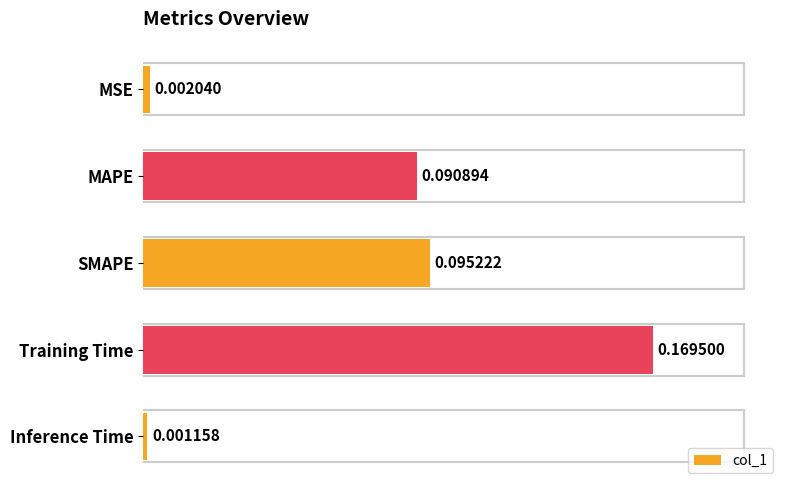

At which category does the chart reach its peak across all series?

Training Time